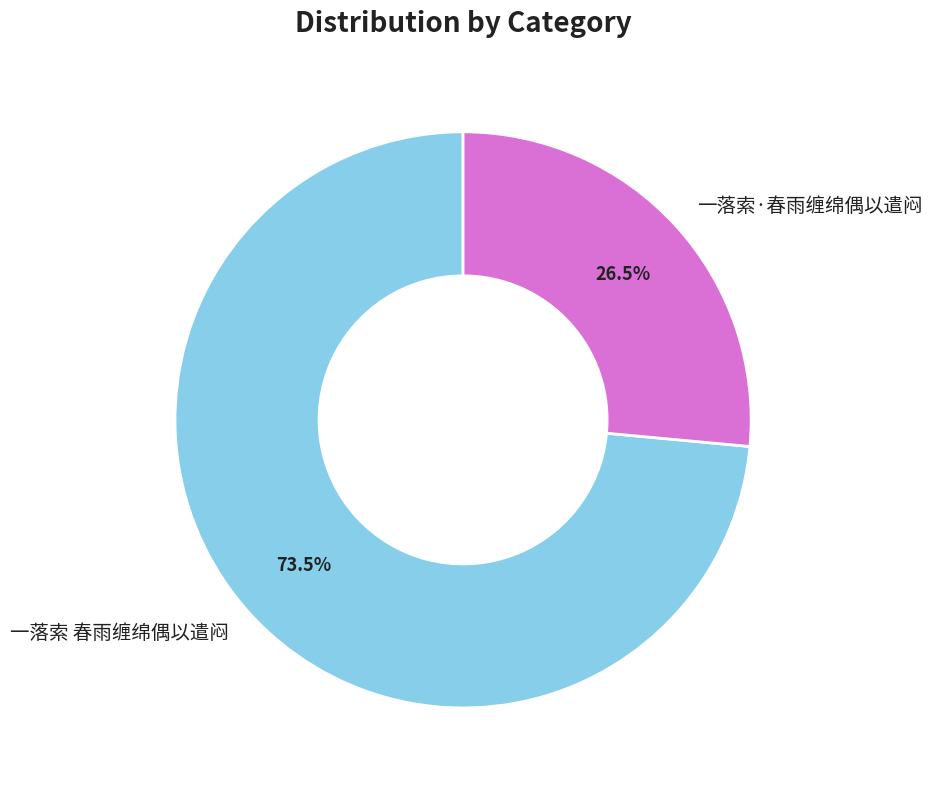

Rank the categories by value from highest to lowest.

一落索 春雨缠绵偶以遣闷, 一落索·春雨缠绵偶以遣闷